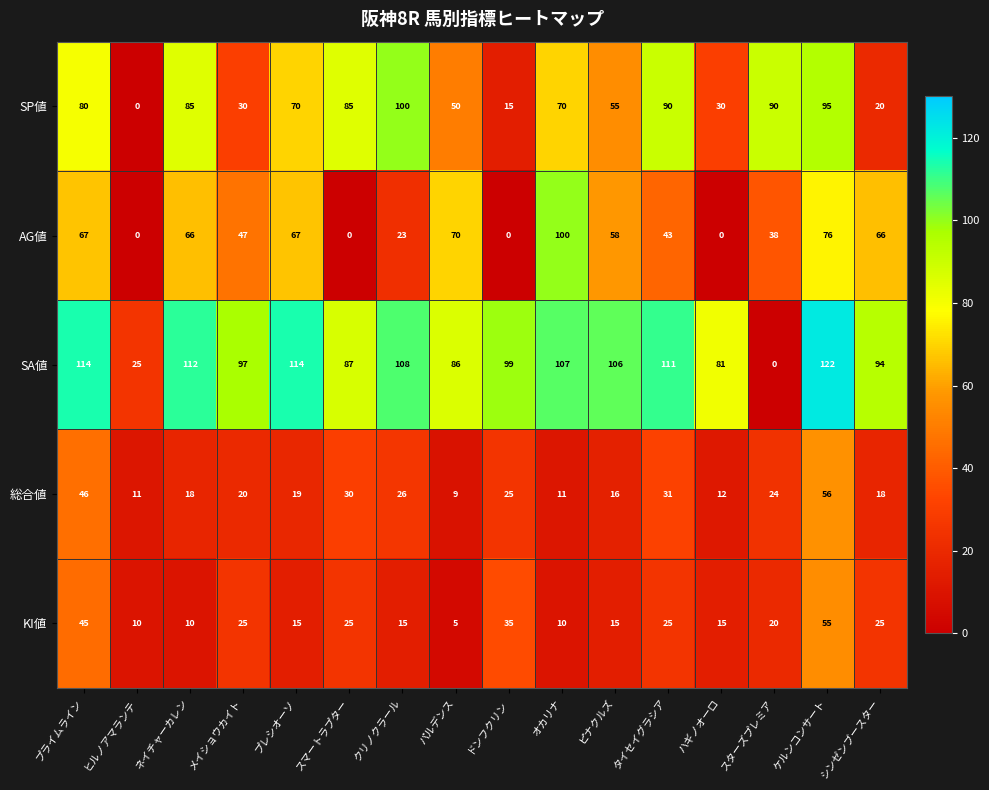

How many categories are shown in the chart?

16